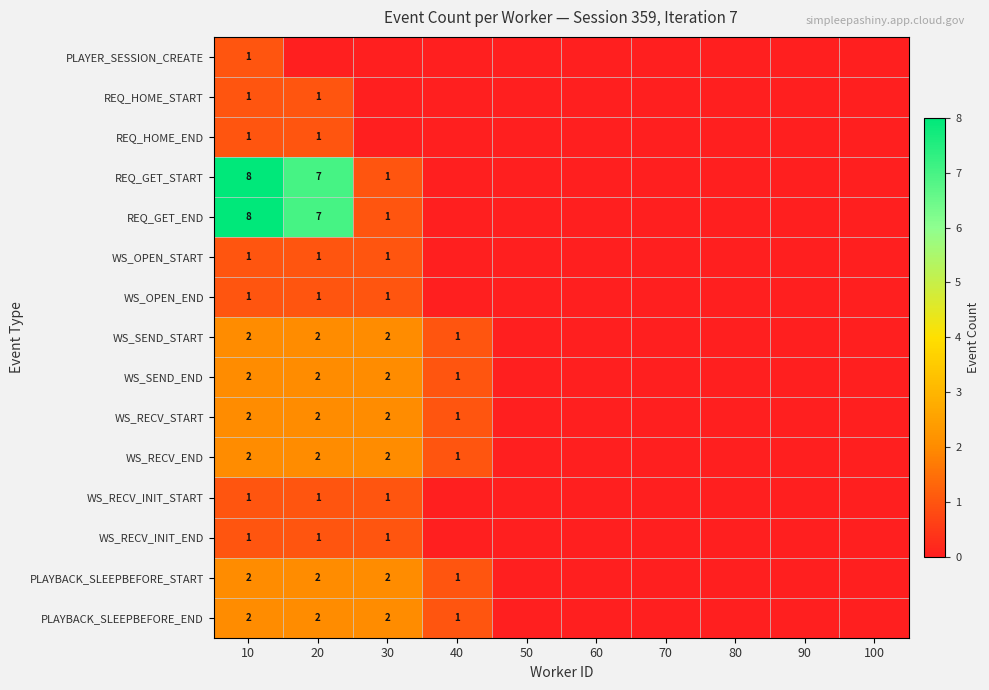

At how many categories does at least one series exceed 7?

1